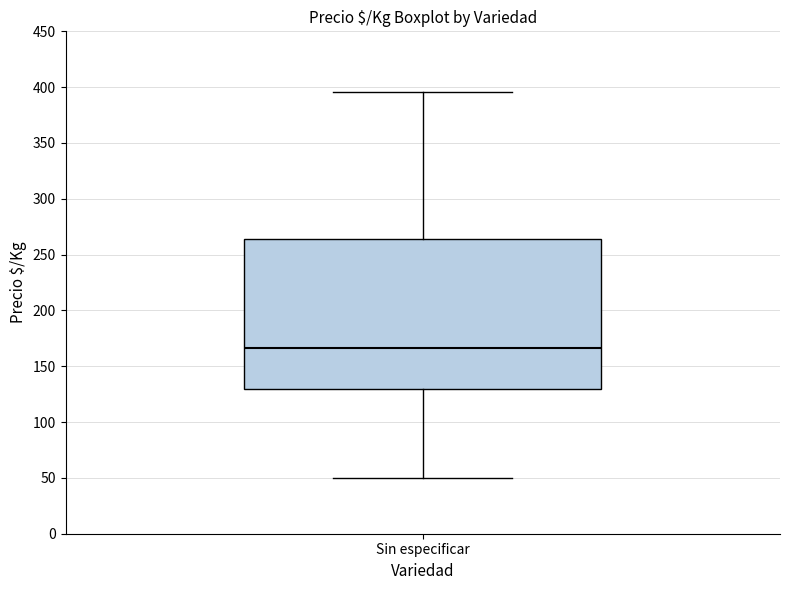

Transcribe this box plot: give where the median line is, the range the box spans, and where the two whiskers end, as read against the y-axis. The values are not printed on the chart, so give them approximately, as read against the axis.

median 165, box 130 to 265, whiskers 50 to 395